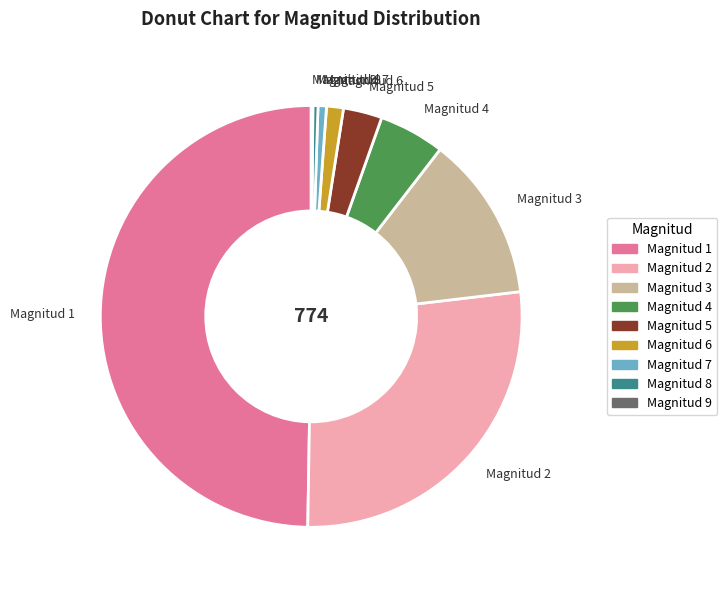

Is the sum of Magnitud 5 and Magnitud 6 greater than half?

No